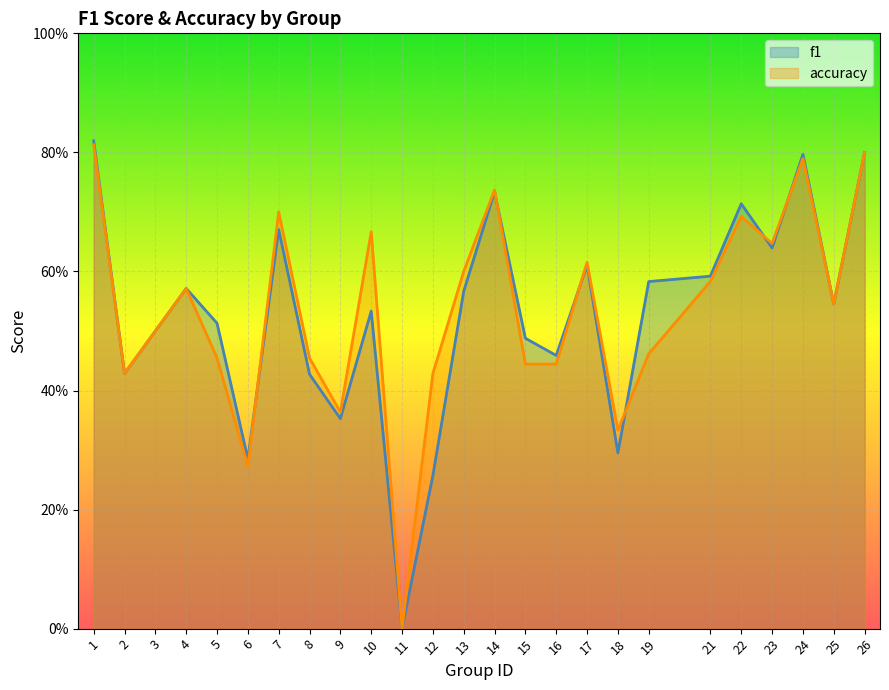

Which series ends up on top after the final intersection of accuracy and f1?

f1